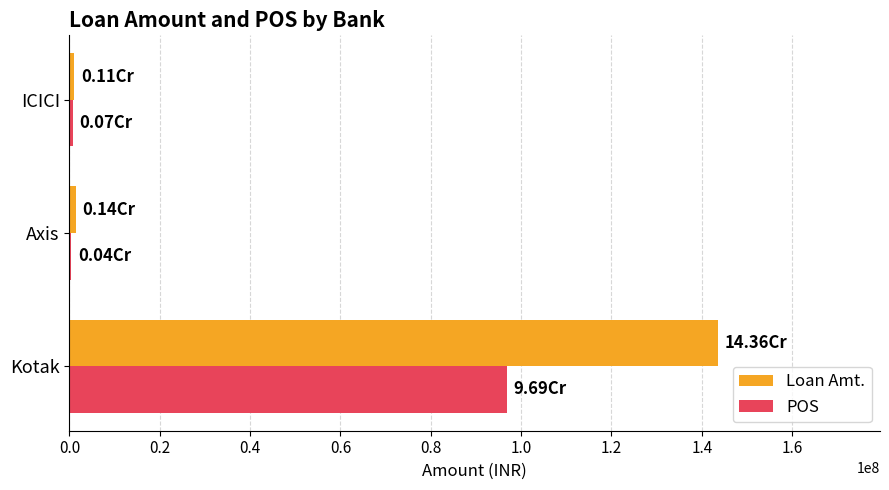

Which series has the largest total across all categories?

Loan Amt.